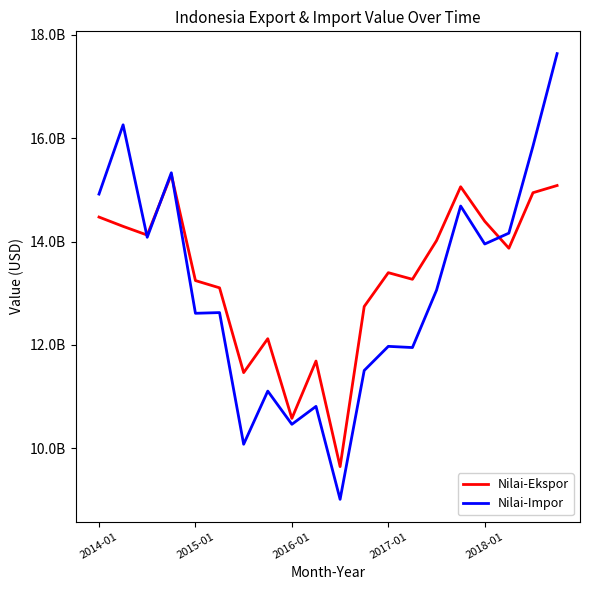

Rank the series by their maximum value, from highest to lowest.

Nilai-Impor, Nilai-Ekspor